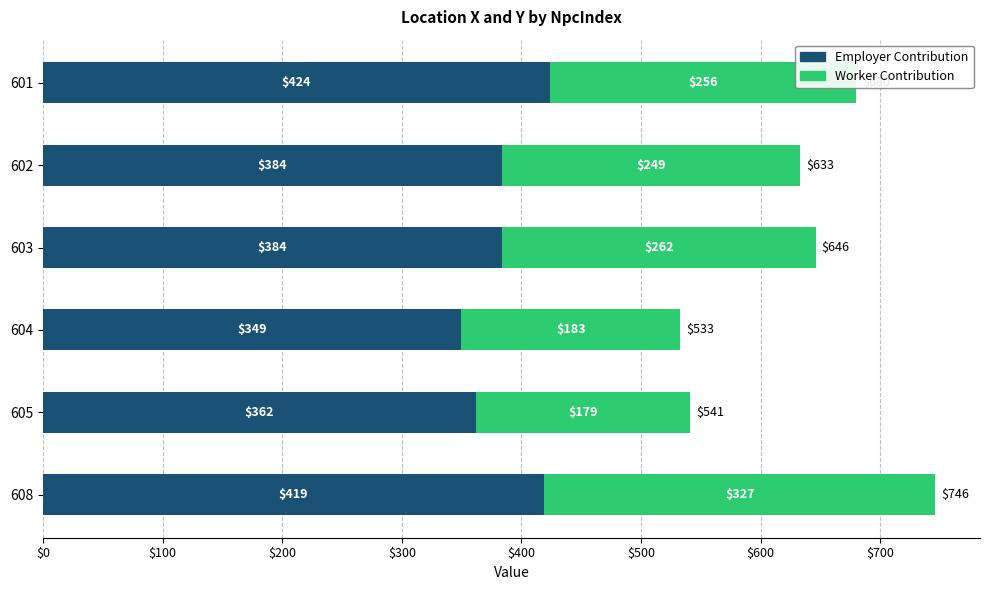

What is the total value across all series at 601?

680.0